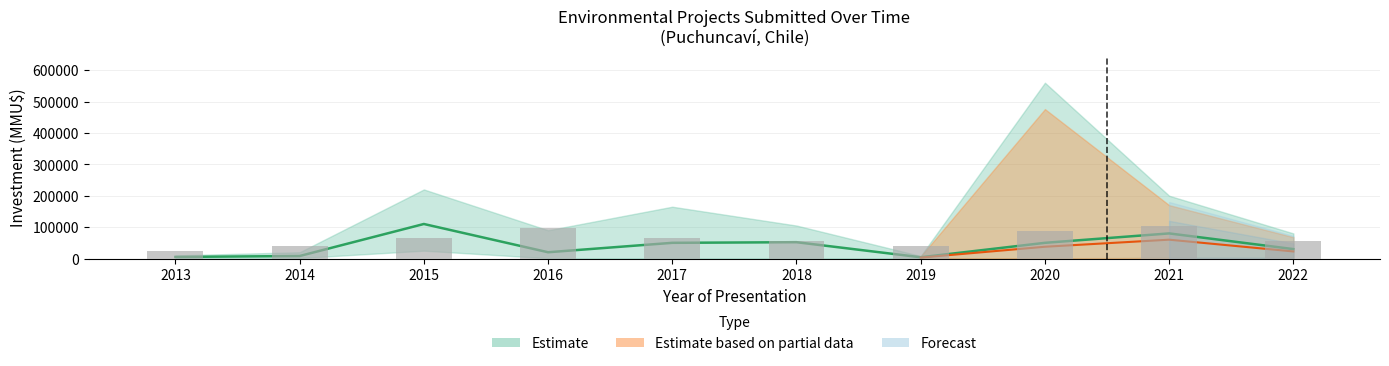

Reading left to right, extract all data points from this chart.

2013=24000	2014=40000	2015=64000	2016=96000	2017=64000	2018=56000	2019=40000	2020=88000	2021=104000	2022=56000